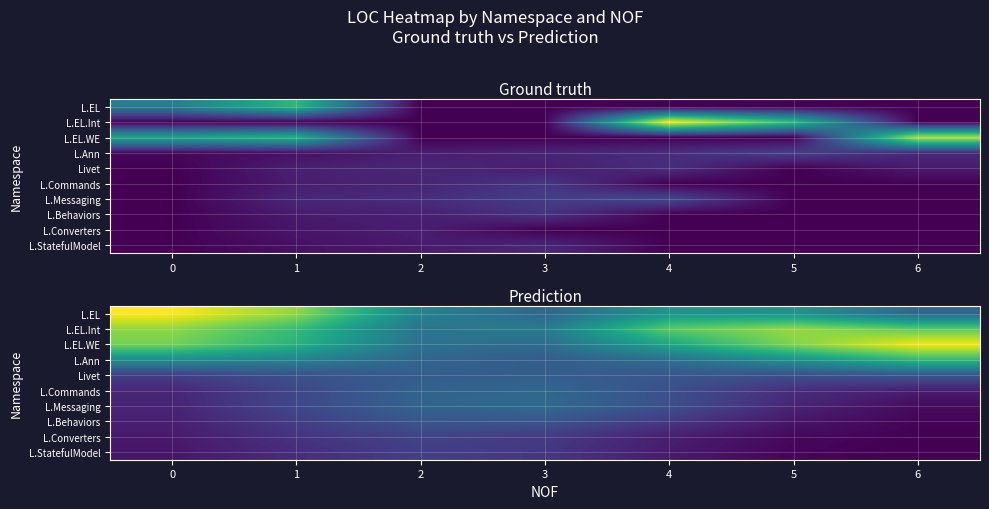

Reading left to right, extract all data points from this chart.

row_0: 45.4	37.9	20.0	15.0	23.6	23.1	15.1
row_1: 37.8	30.7	17.5	19.1	34.1	38.3	34.2
row_2: 35.8	28.9	16.9	16.0	26.8	36.8	44.6
row_3: 22.0	20.0	14.8	13.1	16.5	22.7	30.1
row_4: 8.4	11.3	13.3	13.5	12.2	11.1	12.1
row_5: 4.9	9.8	14.3	15.1	11.1	5.9	3.7
row_6: 4.6	9.7	14.7	15.8	11.2	4.6	1.3
row_7: 4.0	8.4	12.1	12.0	7.6	2.7	0.5
row_8: 3.2	6.7	9.2	7.9	3.9	1.0	0.1
row_9: 2.7	5.9	8.5	7.3	3.3	0.7	0.1